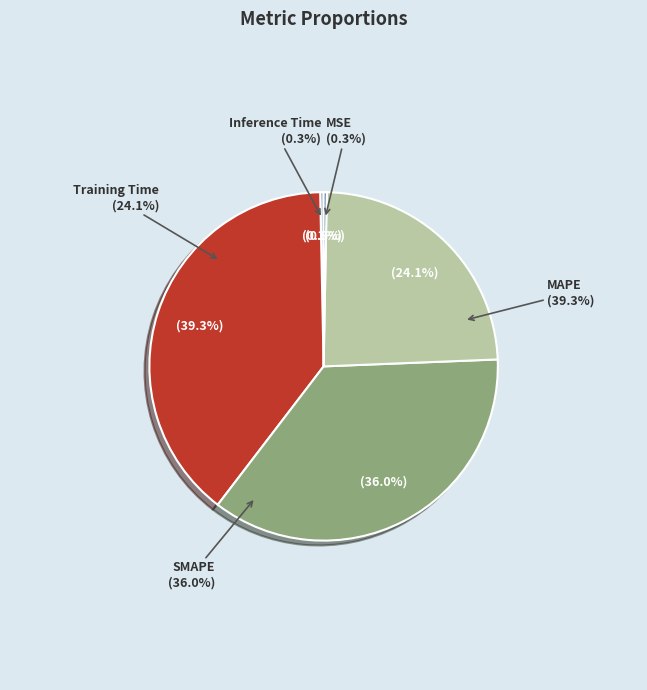

The SMAPE slice represents 28% of the pie. True or false?

False